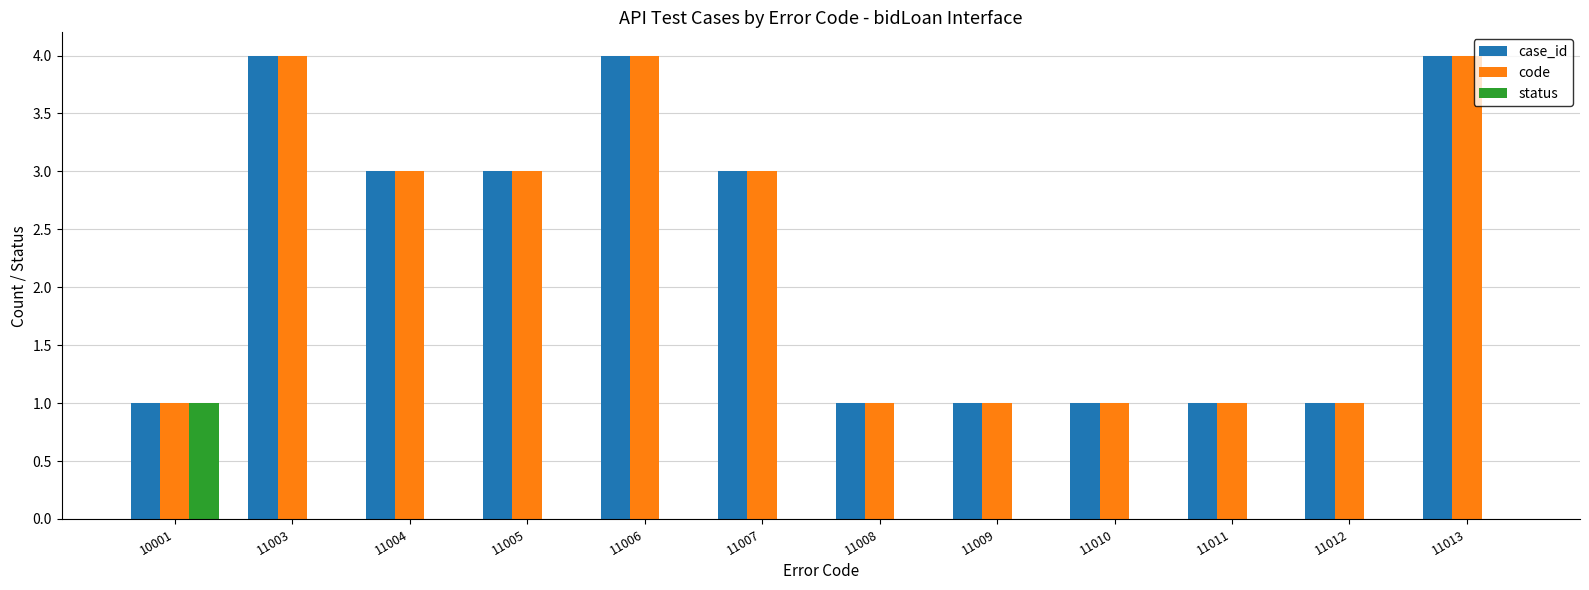

At which label does case_id first exceed 3?

11003